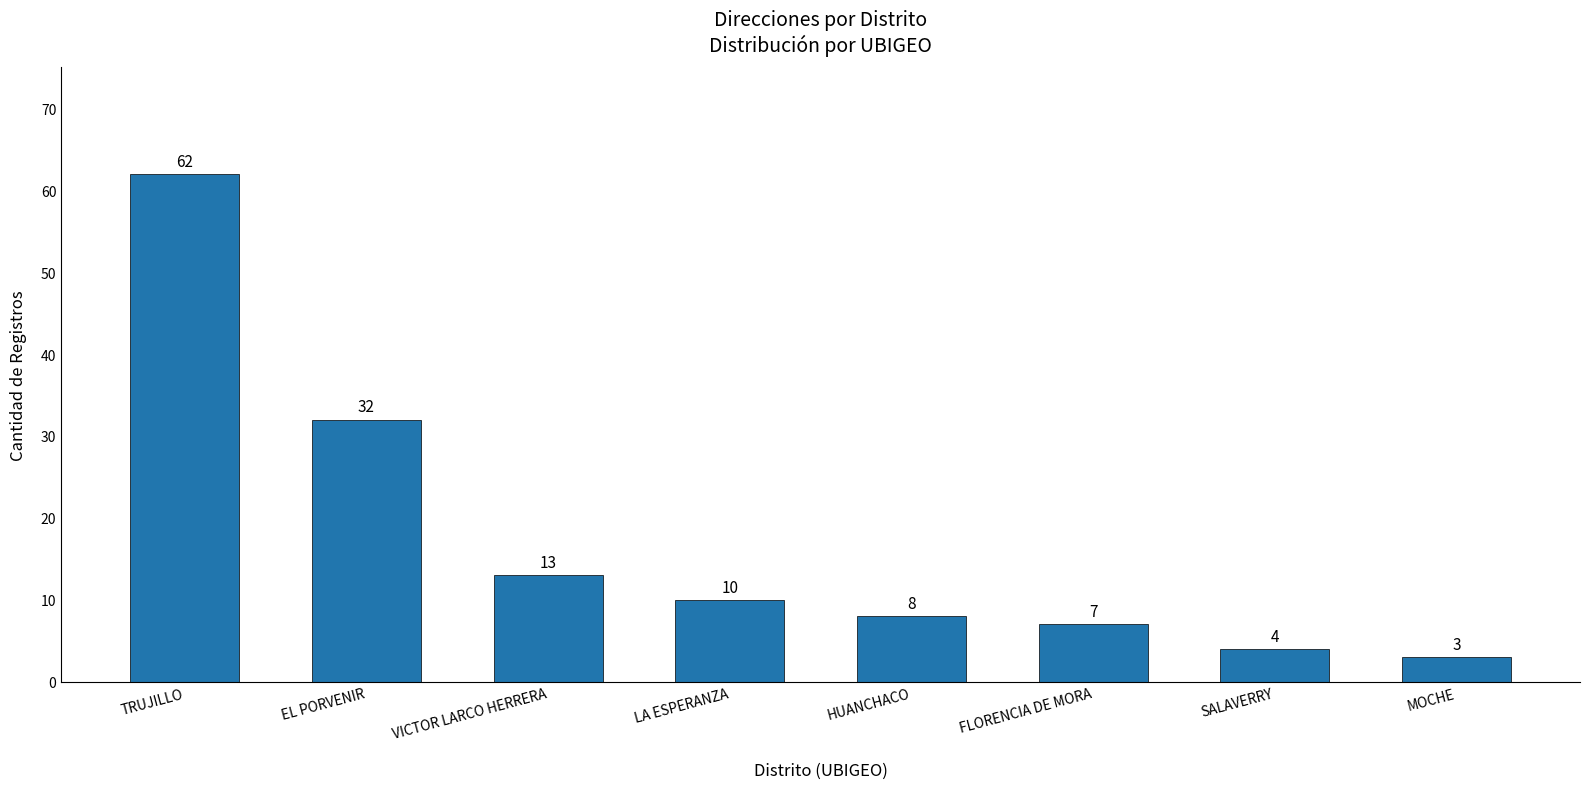

List the labels in order of value, smallest first.

MOCHE, SALAVERRY, FLORENCIA DE MORA, HUANCHACO, LA ESPERANZA, VICTOR LARCO HERRERA, EL PORVENIR, TRUJILLO